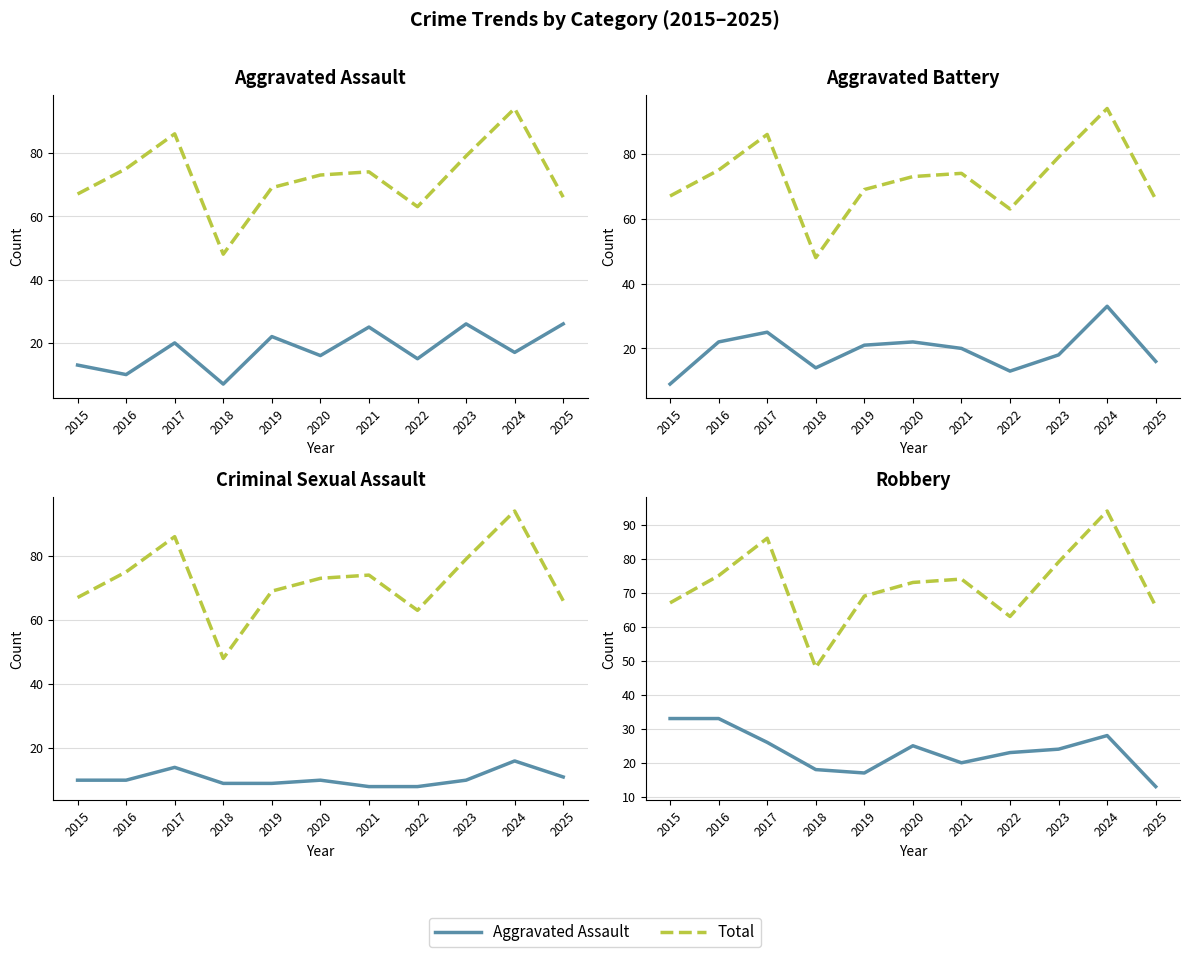

Reading left to right, what are all the values shown in this chart?

Aggravated Assault: 13	10	20	7	22	16	25	15	26	17	26
Total: 67	75	86	48	69	73	74	63	79	94	66
Aggravated Battery: 9	22	25	14	21	22	20	13	18	33	16
Criminal Sexual Assault: 10	10	14	9	9	10	8	8	10	16	11
Robbery: 33	33	26	18	17	25	20	23	24	28	13